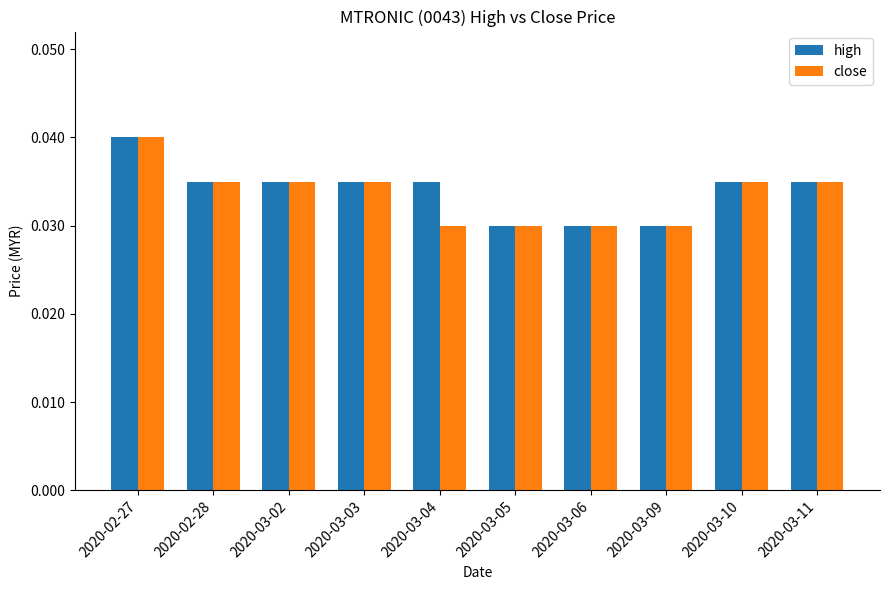

Is the value of high at 2020-03-02 greater than the value of close at 2020-03-06?

Yes